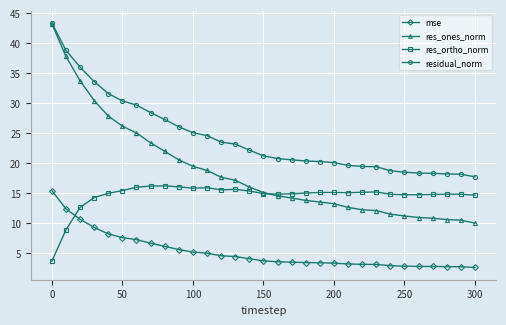

List the series in order of their overall mean, highest first.

residual_norm, res_ones_norm, res_ortho_norm, mse